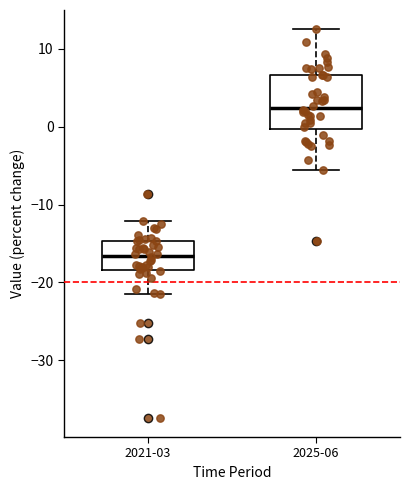

Reading left to right, read every box against the y-axis: the position of its median line, the range the box covers, and the ends of its whiskers. The values are not printed on the chart, so give them approximately, as read against the axis.

2021-03: median -17, box -18 to -15, whiskers -21 to -12
2025-06: median 2, box 0 to 7, whiskers -6 to 12